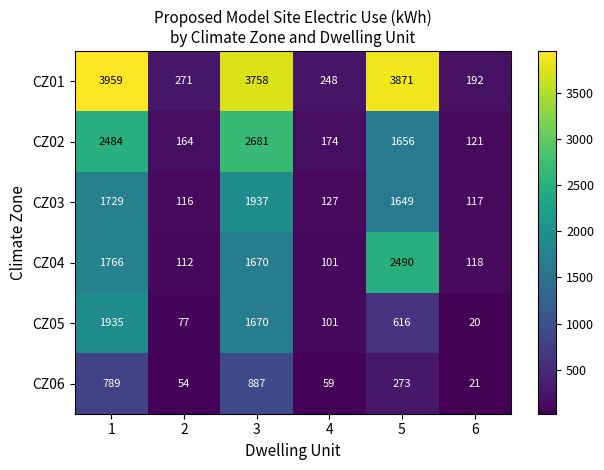

Which label corresponds to the largest value in the chart?

1